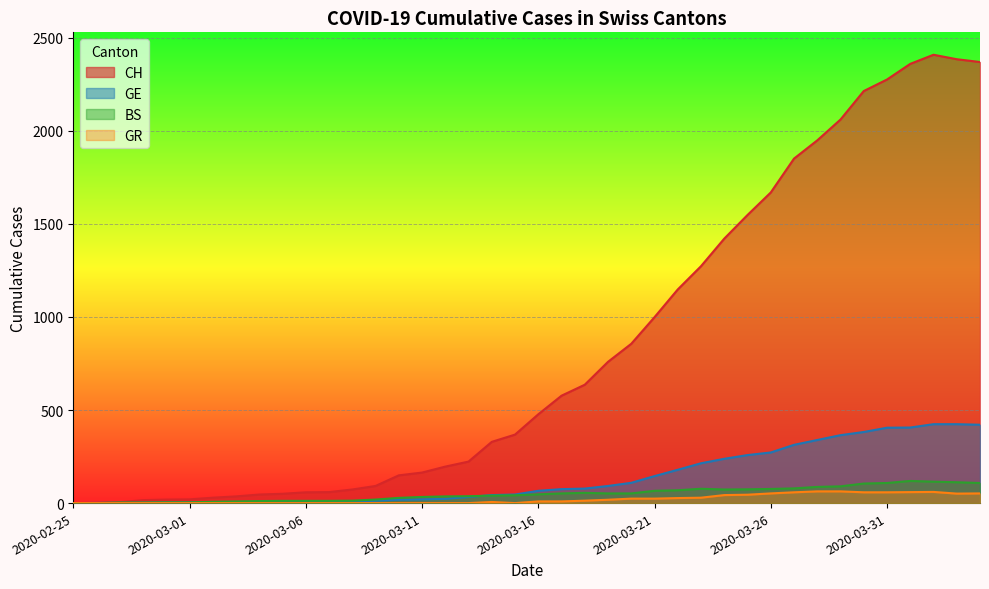

Rank the categories by CH value from lowest to highest.

2020-02-25, 2020-02-26, 2020-02-27, 2020-02-28, 2020-02-29, 2020-03-01, 2020-03-02, 2020-03-03, 2020-03-04, 2020-03-05, 2020-03-06, 2020-03-07, 2020-03-08, 2020-03-09, 2020-03-10, 2020-03-11, 2020-03-12, 2020-03-13, 2020-03-14, 2020-03-15, 2020-03-16, 2020-03-17, 2020-03-18, 2020-03-19, 2020-03-20, 2020-03-21, 2020-03-22, 2020-03-23, 2020-03-24, 2020-03-25, 2020-03-26, 2020-03-27, 2020-03-28, 2020-03-29, 2020-03-30, 2020-03-31, 2020-04-01, 2020-04-04, 2020-04-03, 2020-04-02